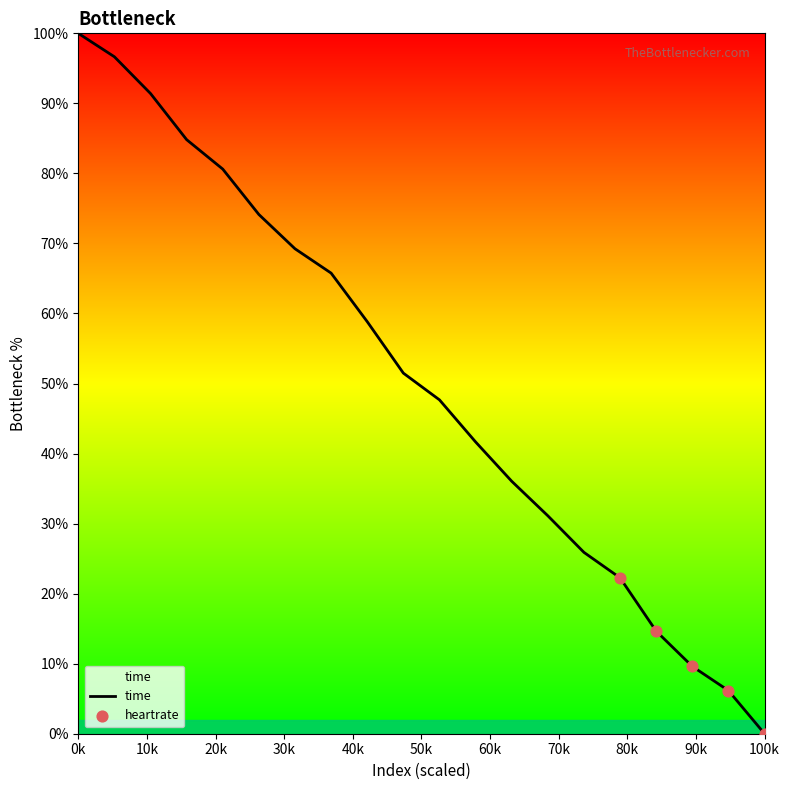

What is the difference between the maximum and minimum values?

100.0